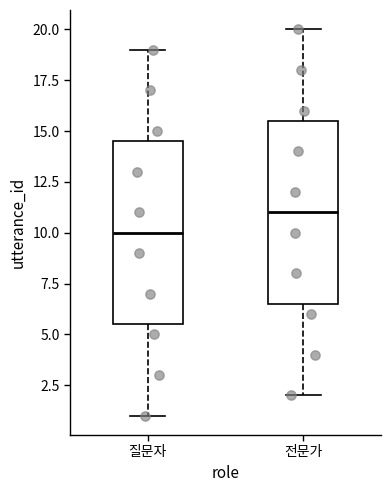

Reading left to right, read every box against the y-axis: the position of its median line, the range the box covers, and the ends of its whiskers. The values are not printed on the chart, so give them approximately, as read against the axis.

질문자: median 10.0, box 5.5 to 14.5, whiskers 1.0 to 19.0
전문가: median 11.0, box 6.5 to 15.5, whiskers 2.0 to 20.0